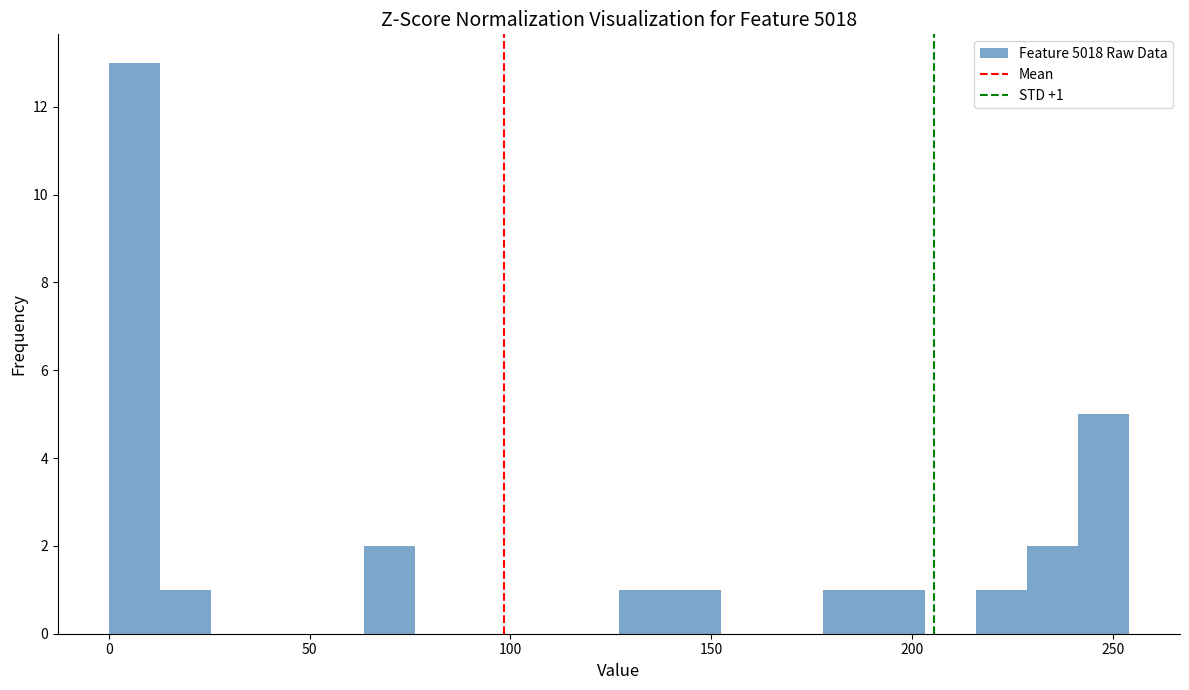

Around what value on the x-axis is the tallest bar? Give the approximate position of its centre, as read against the axis.

5